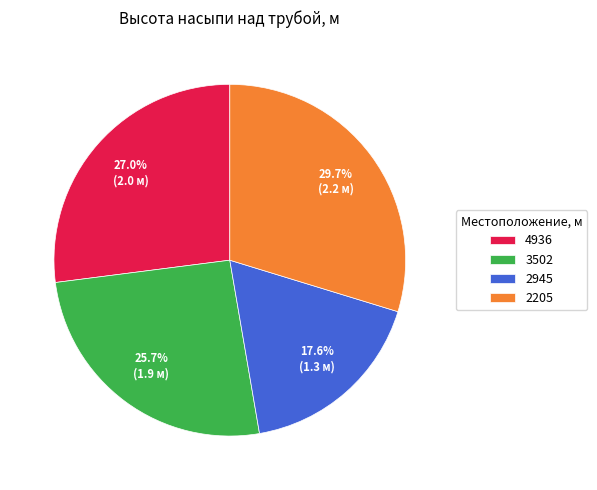

Rank the categories by value from highest to lowest.

2205, 4936, 3502, 2945